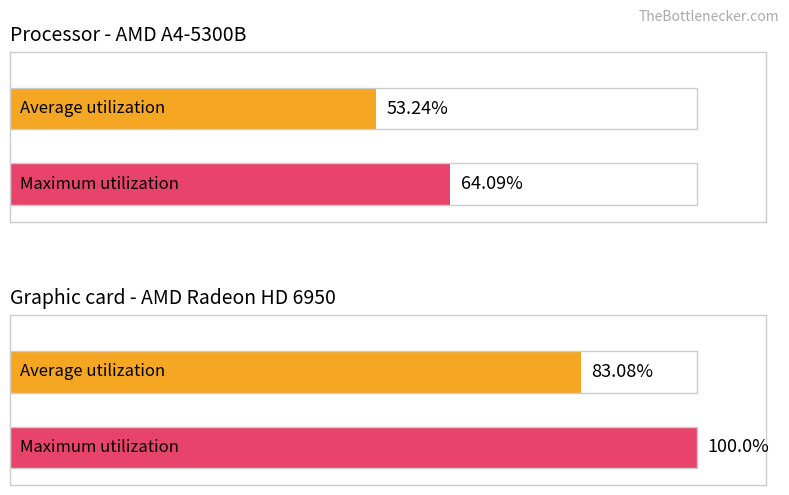

Is the value of Average utilization at 8 greater than the value of Maximum utilization at 8?

No